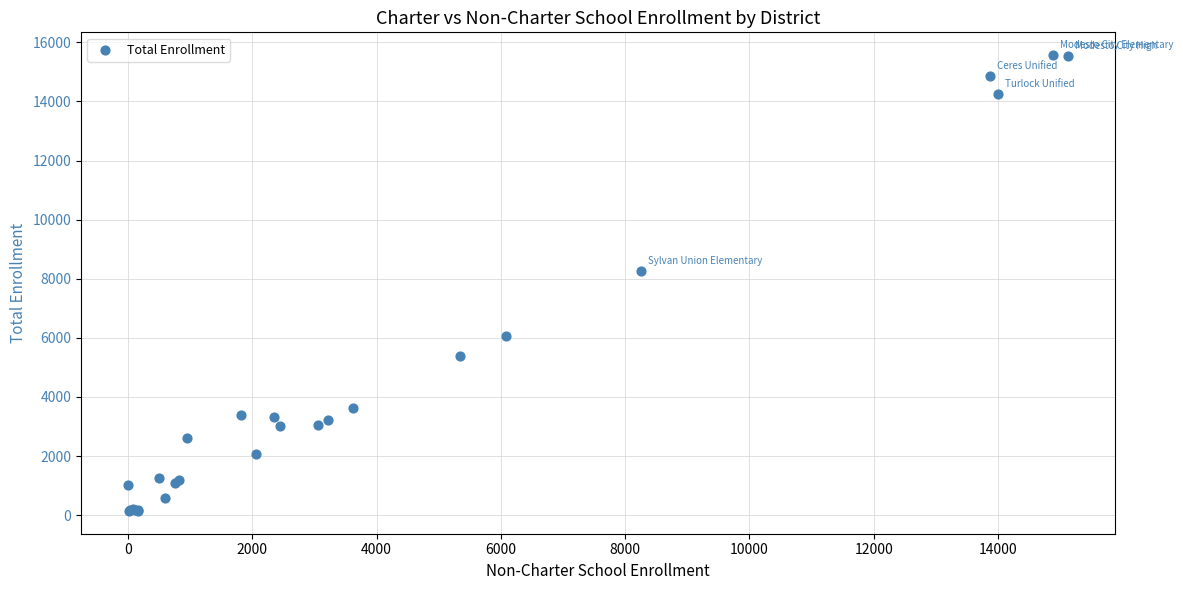

What Y value in the scatter plot is closest to 7856?

8261